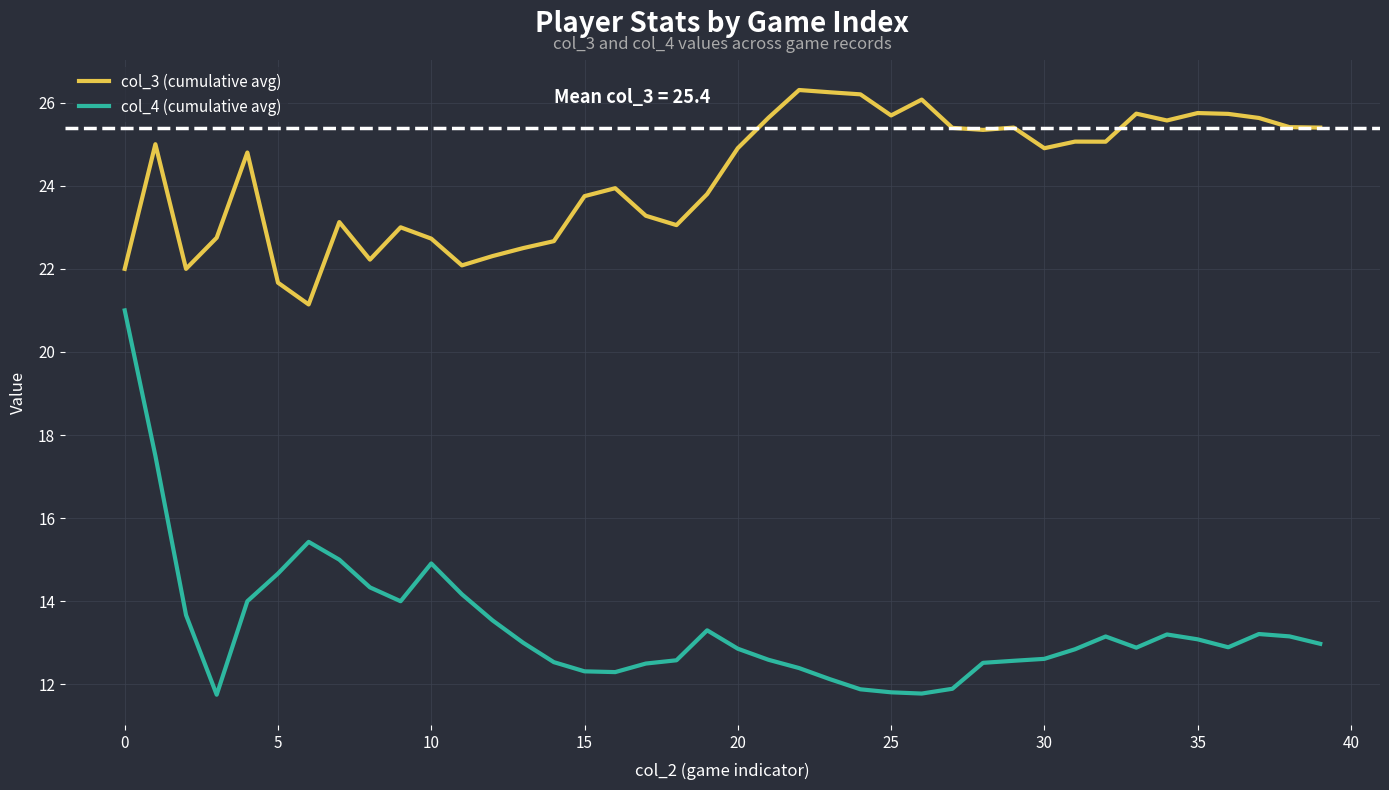

Which series has the largest total across all categories?

col_3 (cumulative avg)